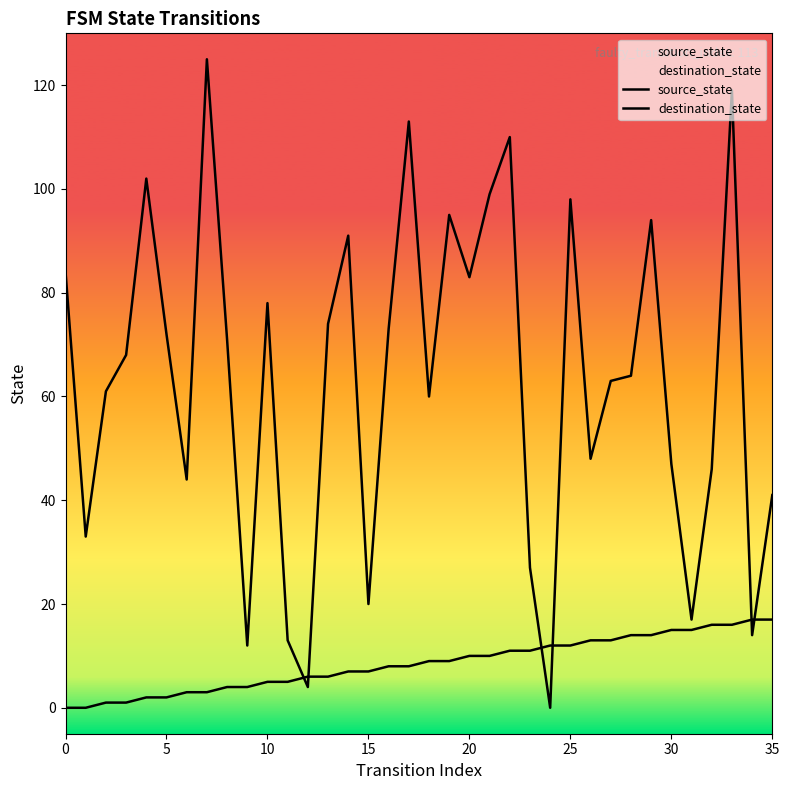

Read the destination_state value at 16.

73